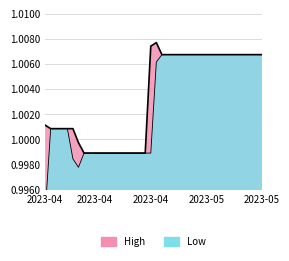

What is the greatest value displayed?

1.0